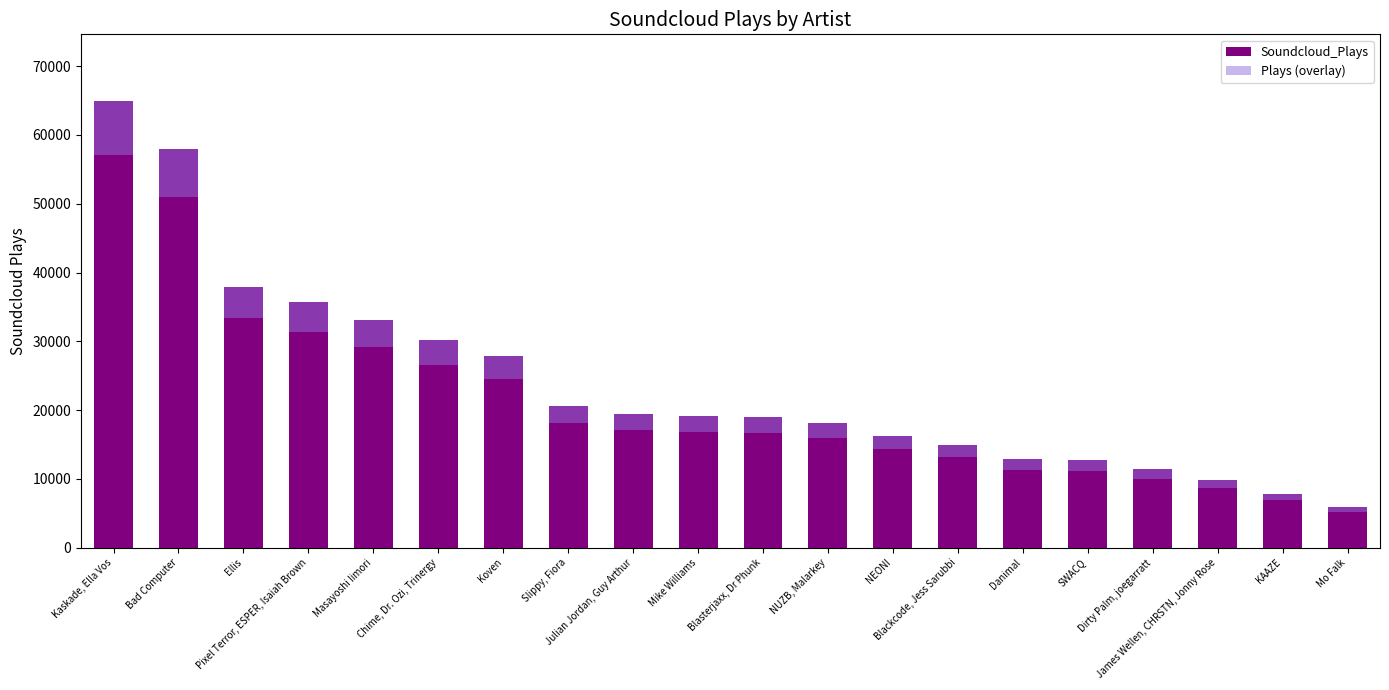

What is the label of the 11th bar from the right?

Mike Williams